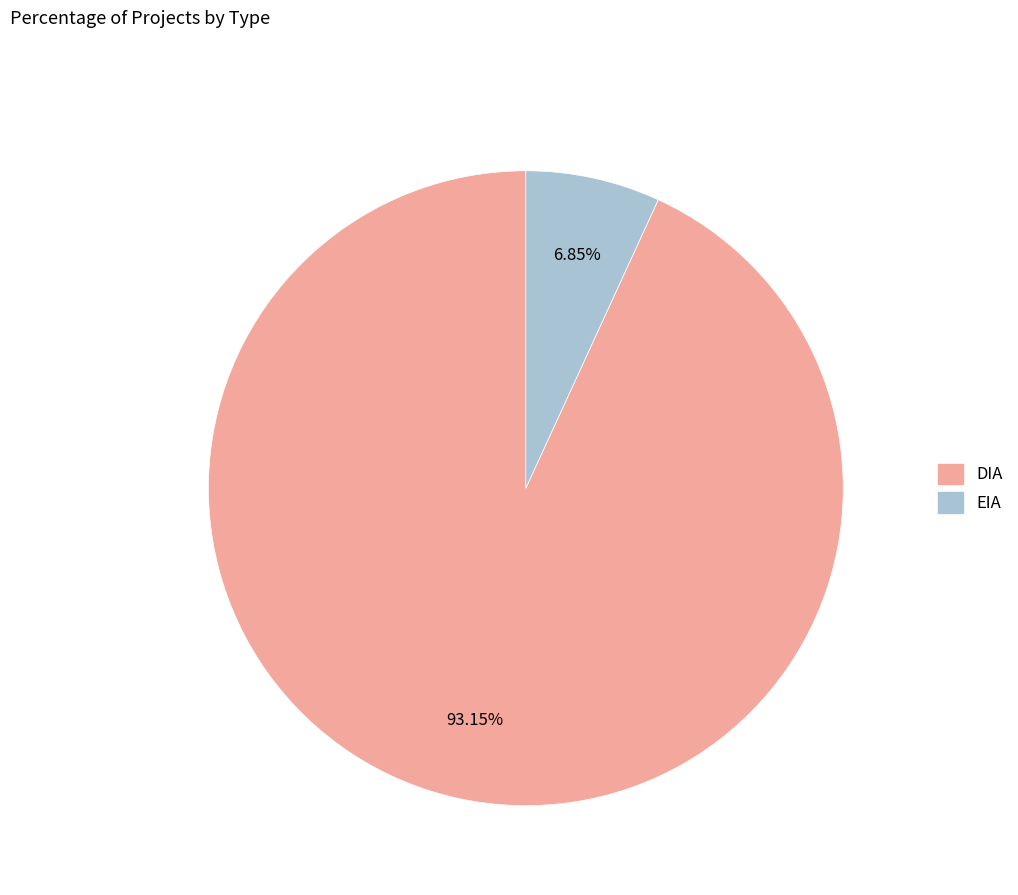

What percentage is the DIA slice, to the nearest percent?

93%